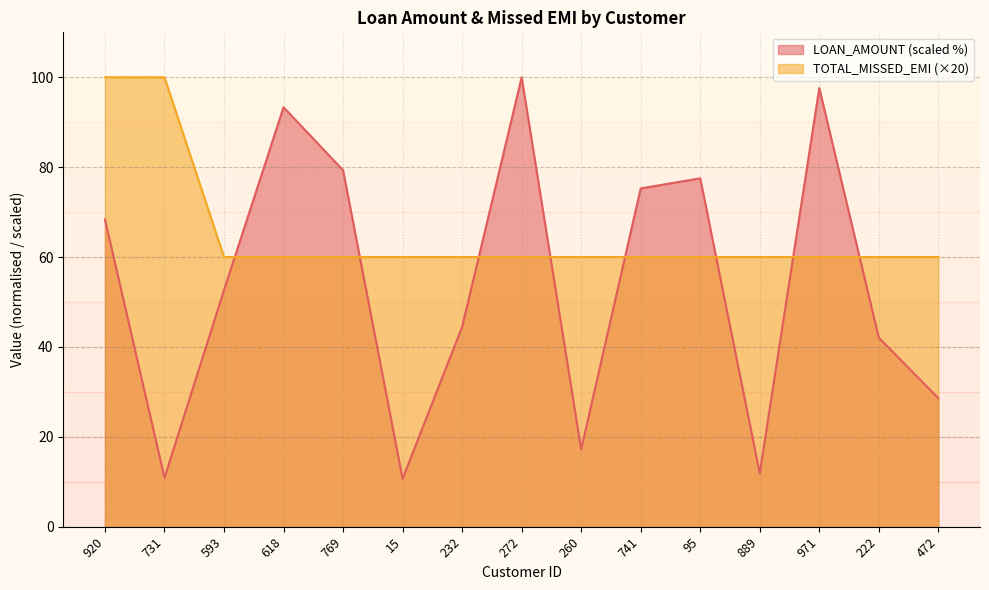

What is the minimum value shown in the chart?

10.7